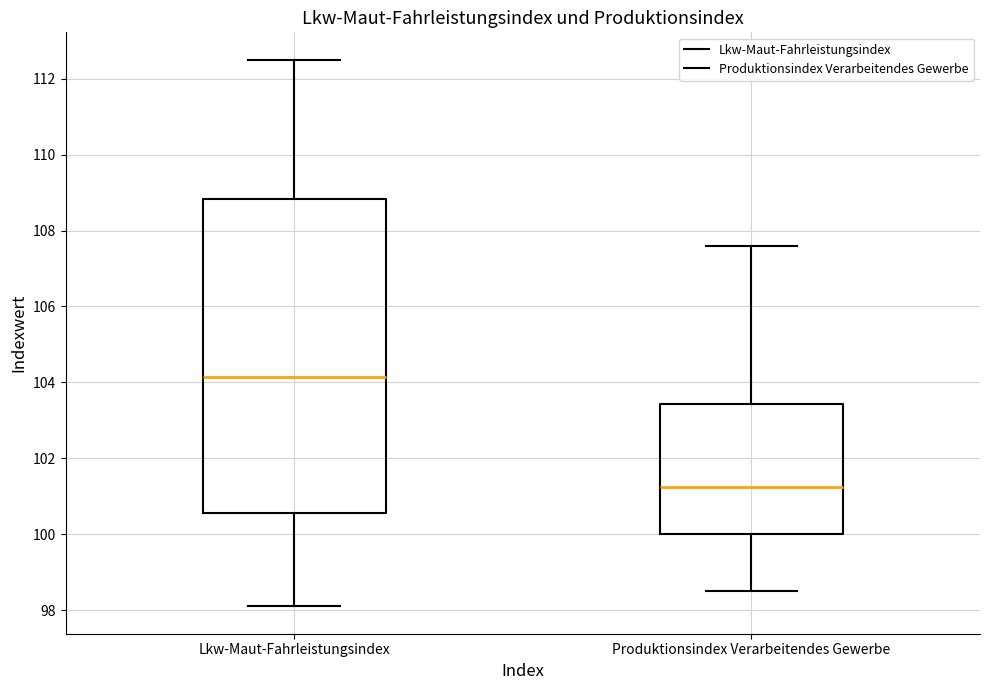

Which box's median line is the highest?

Lkw-Maut-Fahrleistungsindex